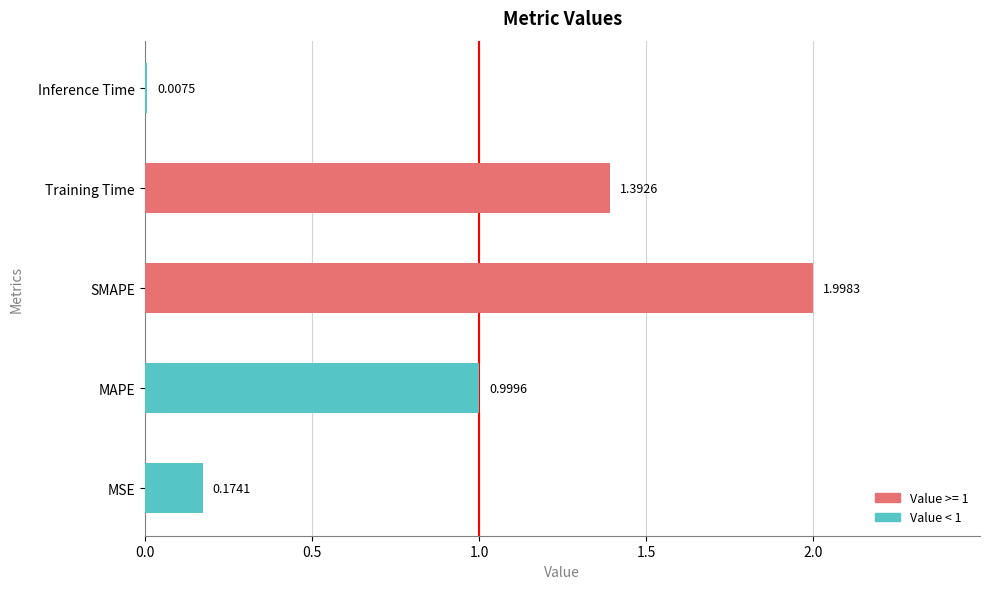

What is the maximum value shown in the chart?

2.0